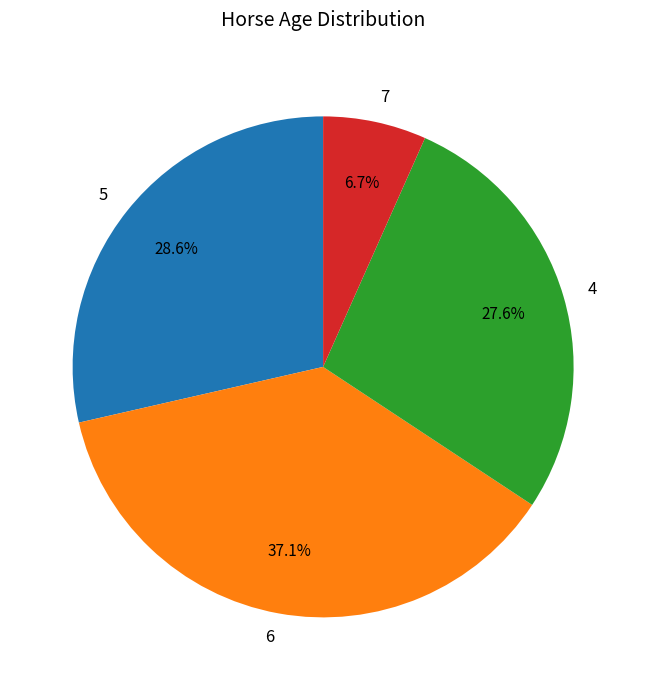

To the nearest percent, what is the average slice percentage?

25%